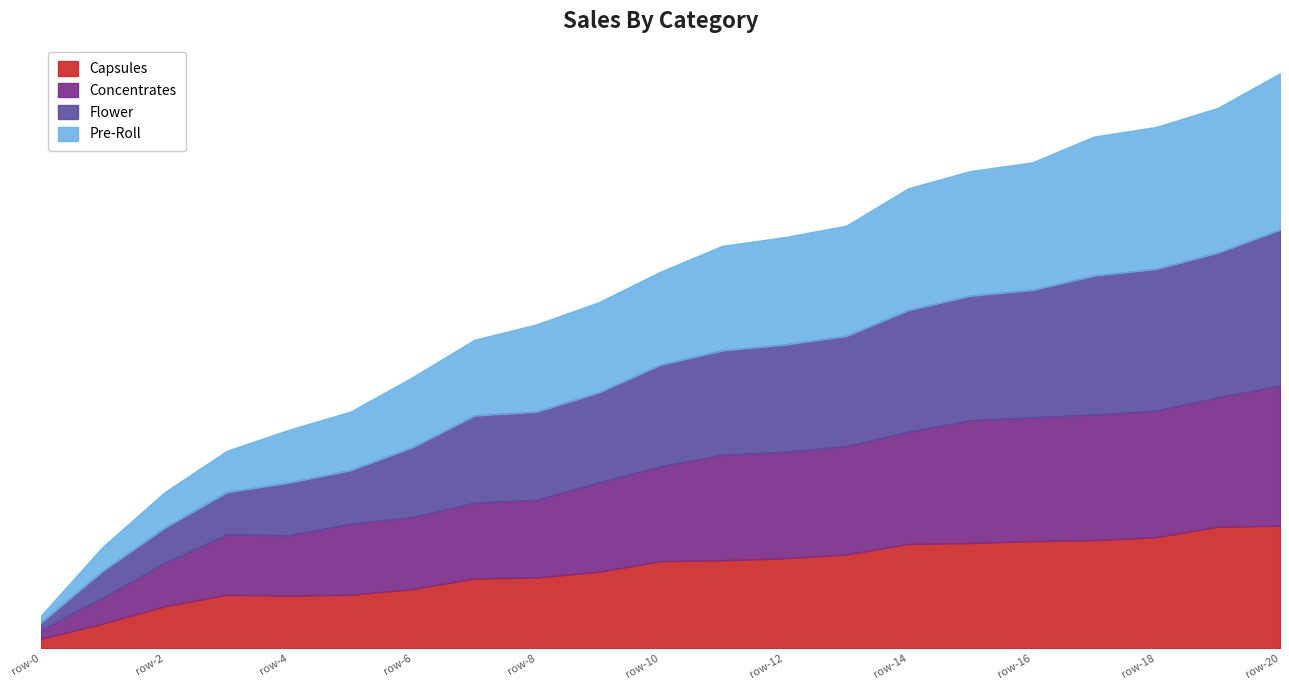

Which has a higher value, 20 or 17?

20